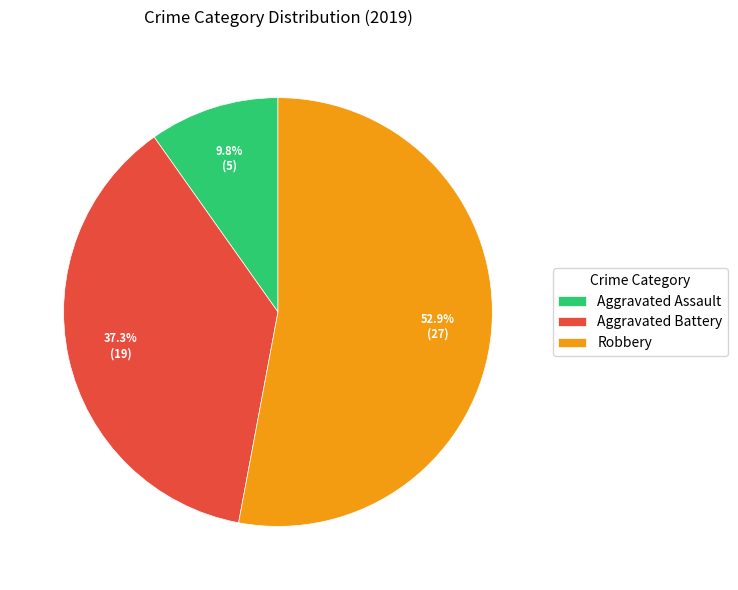

Is Aggravated Assault the majority of the pie?

No